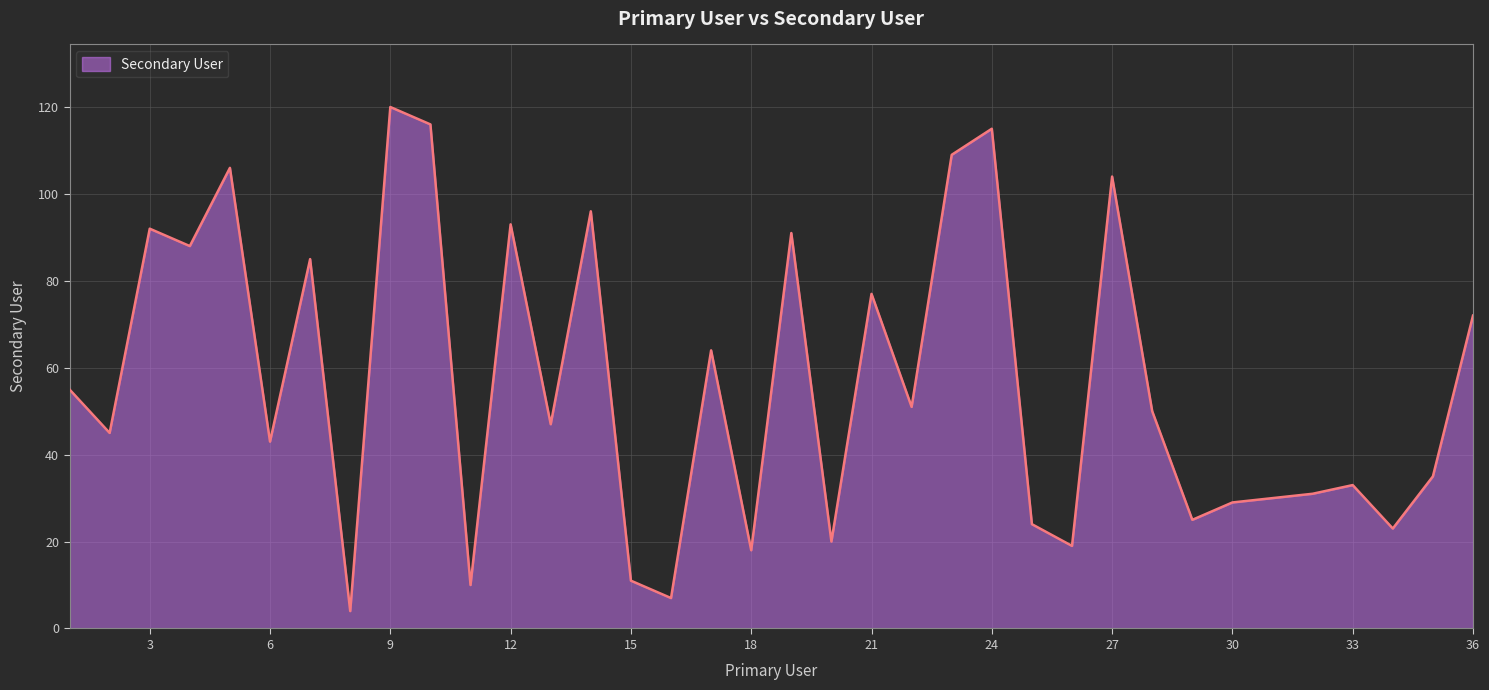

What is the smallest value displayed?

4